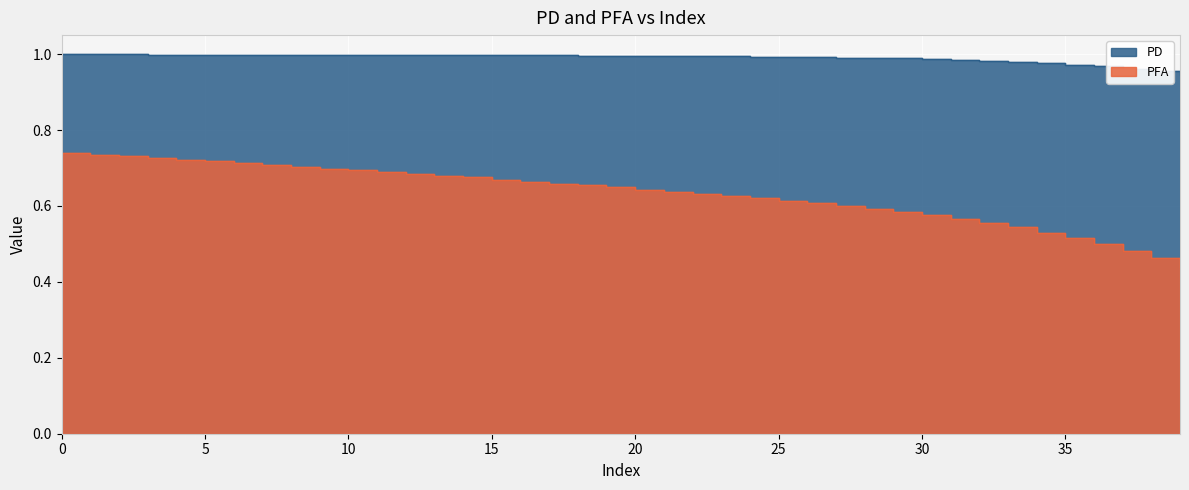

True or false: PFA and PD intersect in this chart.

False